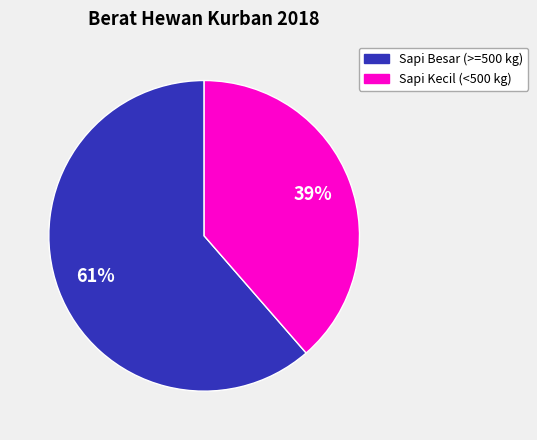

To the nearest percent, what is the average slice percentage?

50%